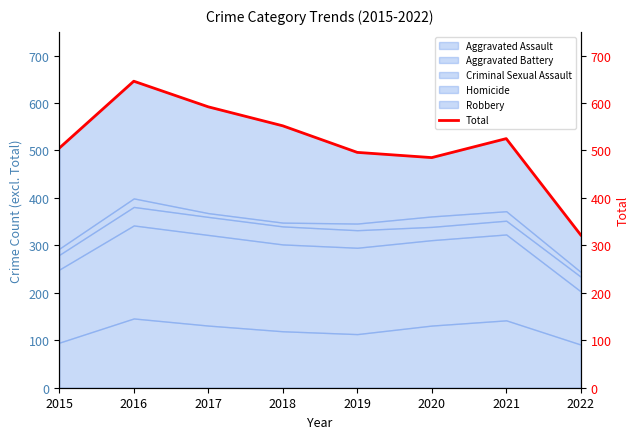

Which label corresponds to the smallest value in the chart?

2022